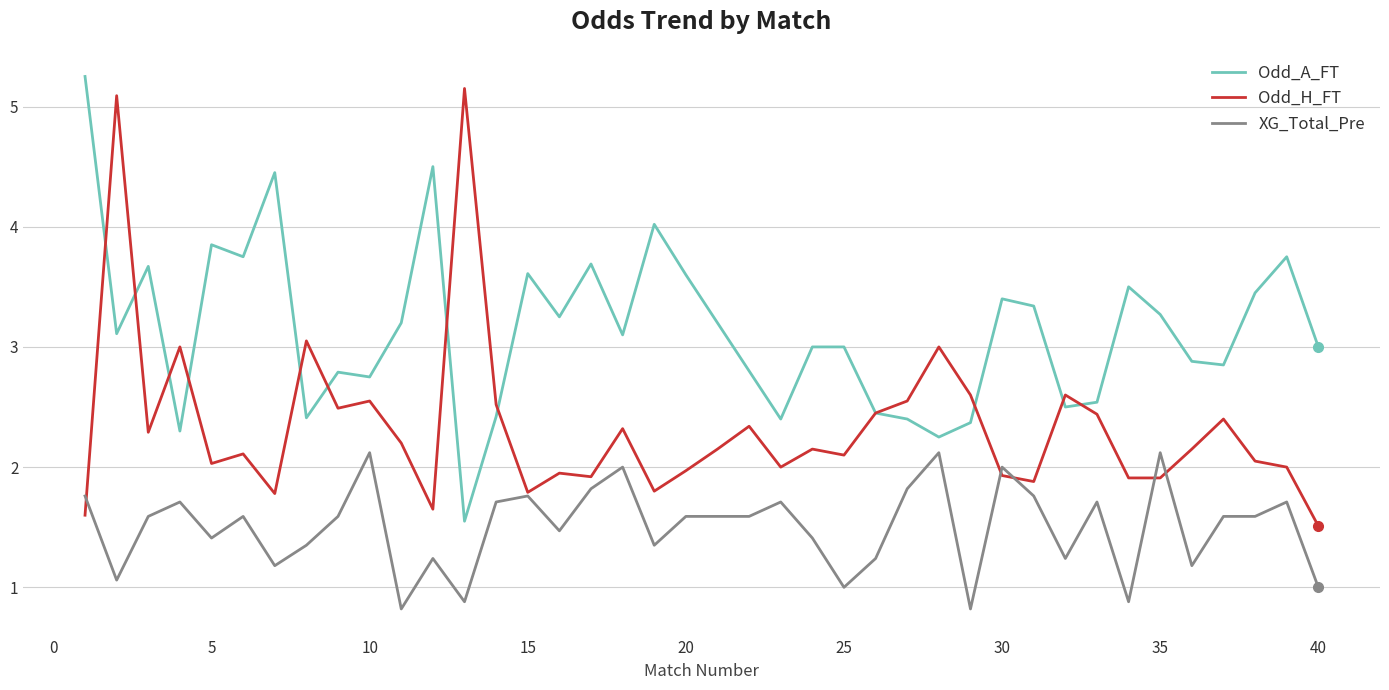

List the series in order of their overall mean, highest first.

Odd_A_FT, Odd_H_FT, XG_Total_Pre